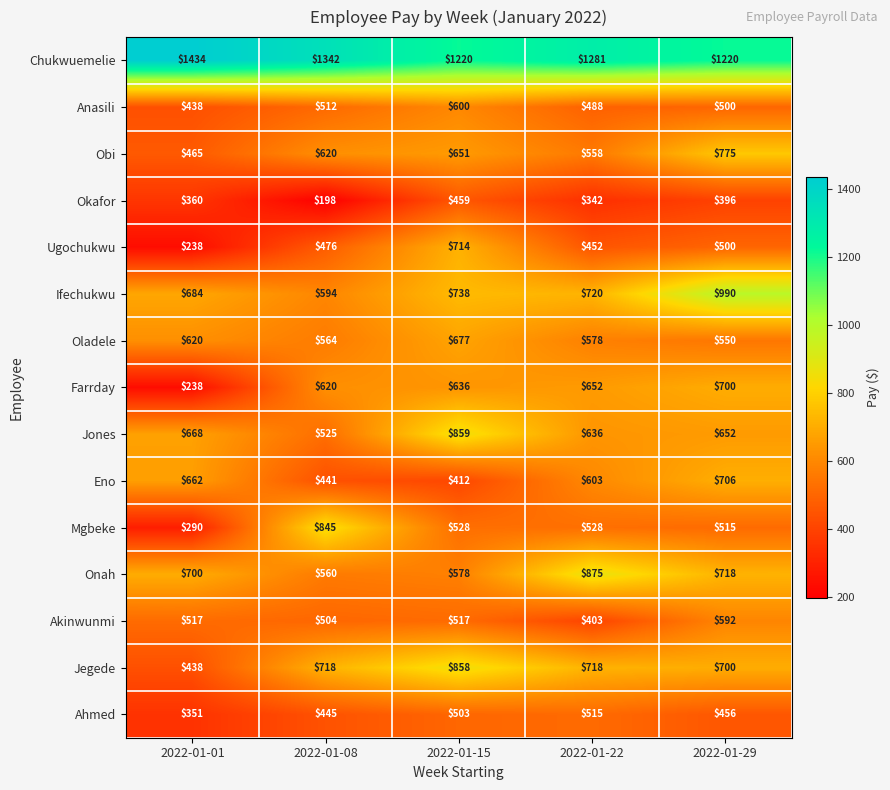

What is the difference between the Anasili values at 2022-01-15 and 2022-01-01?

162